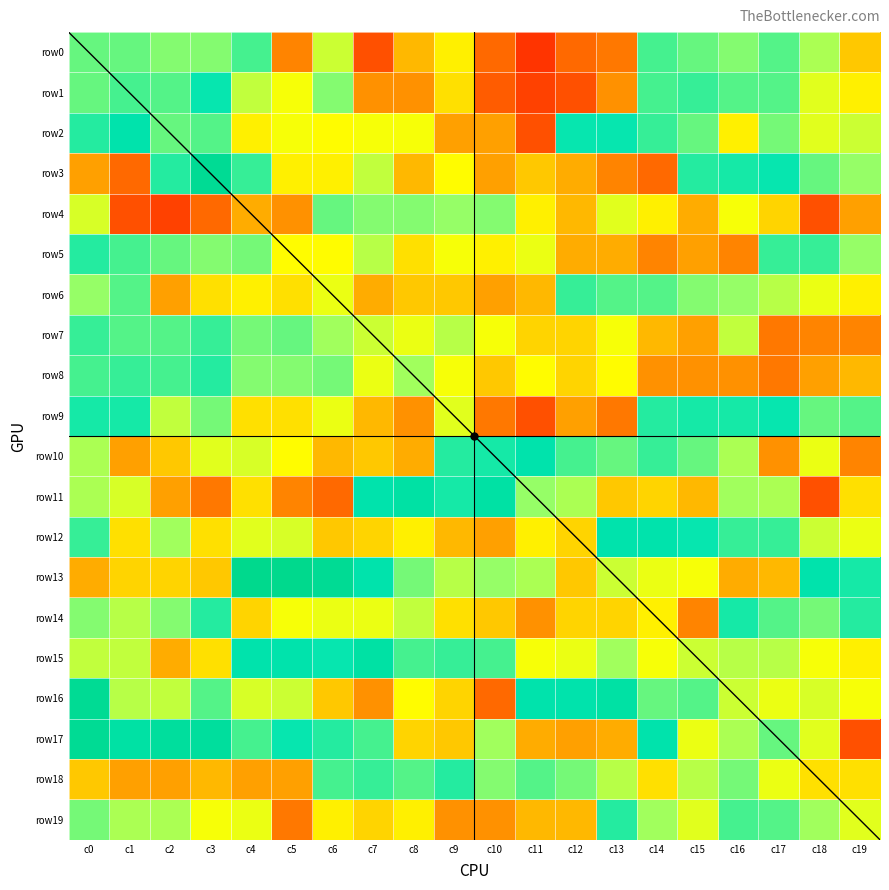

Which has a higher value, c11 or c2?

c2